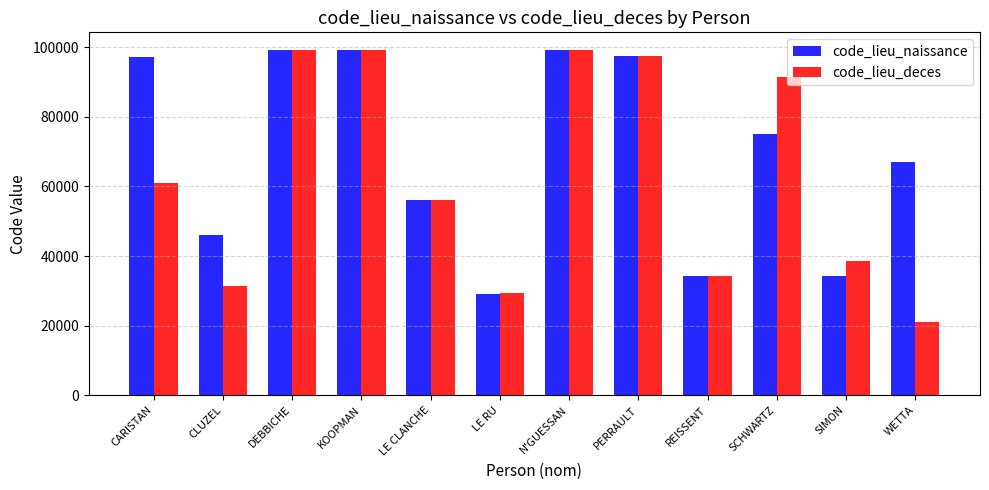

What is the value of the code_lieu_deces bar at the 4th from the left?

99135